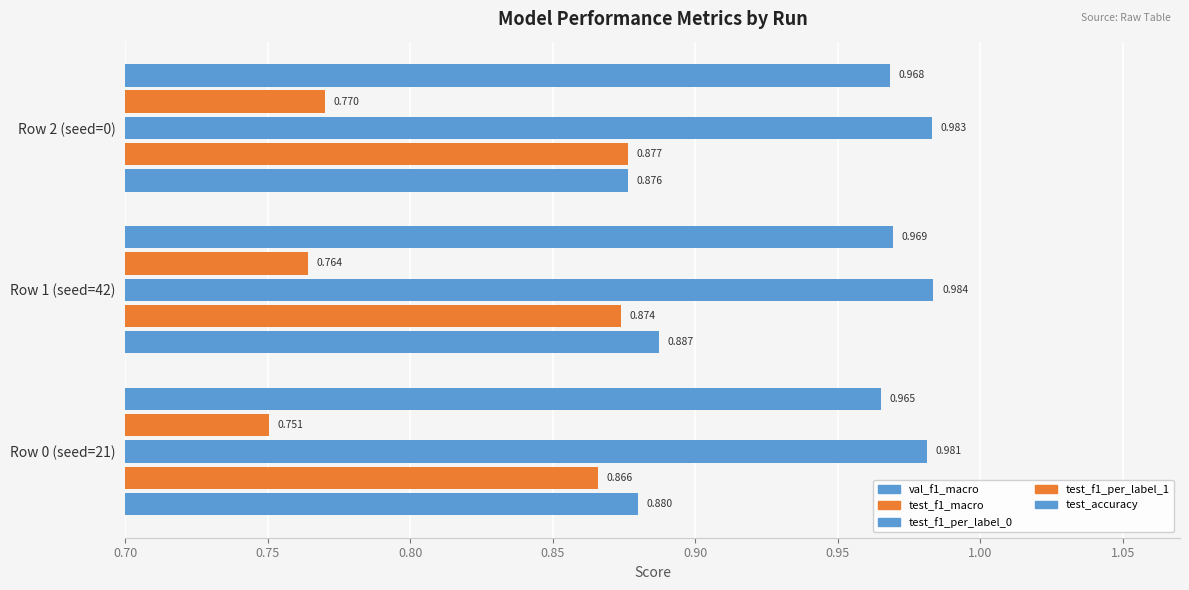

Which series has the largest total across all categories?

test_f1_per_label_0